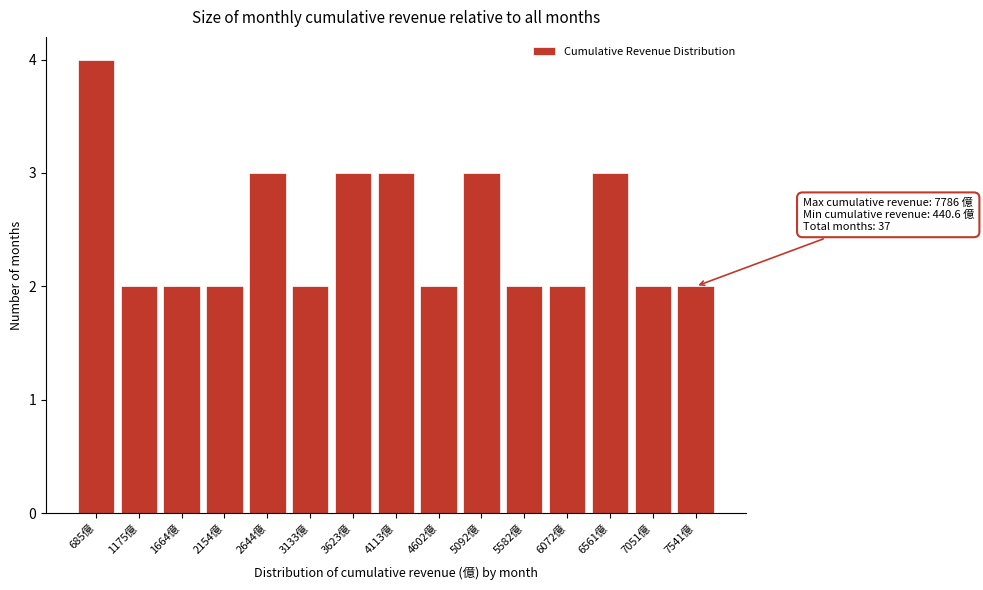

Reading left to right, list all the values displayed in this chart.

4	2	2	2	3	2	3	3	2	3	2	2	3	2	2